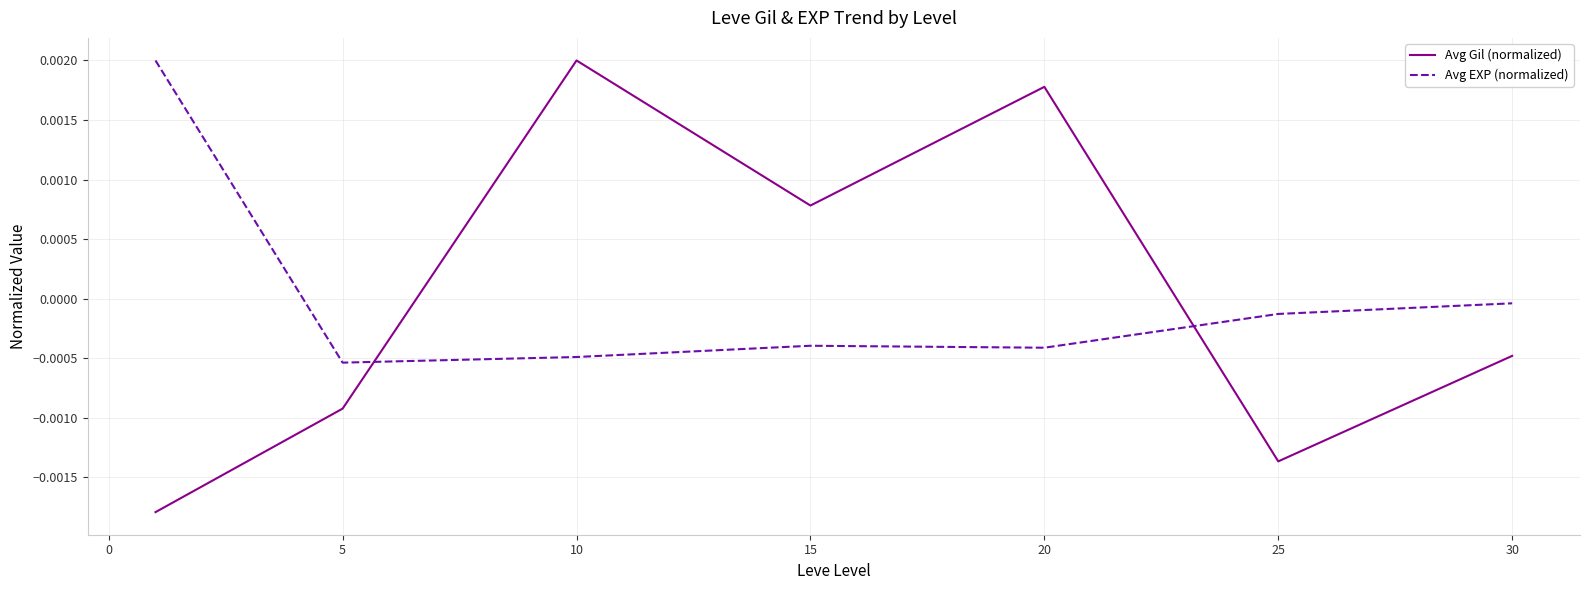

True or false: Avg Gil (normalized) and Avg EXP (normalized) intersect in this chart.

True